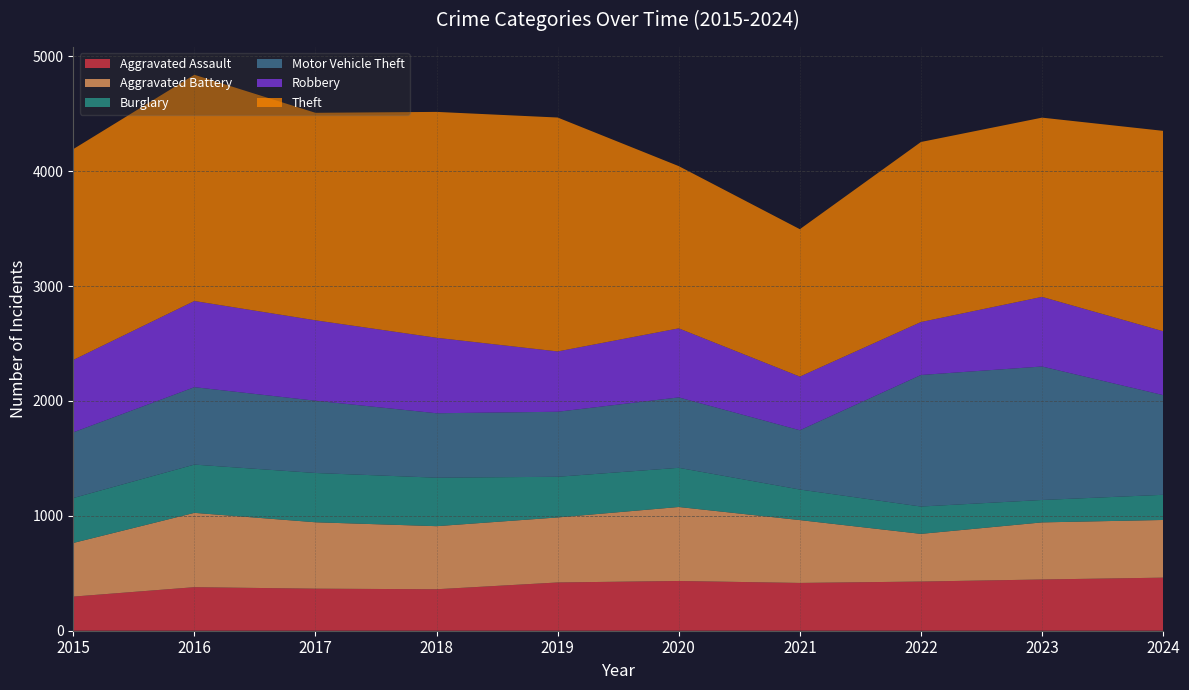

Reading left to right, what are all the values shown in this chart?

Aggravated Assault: 297	379	366	361	420	433	416	428	446	462
Aggravated Battery: 467	647	578	549	566	644	547	415	497	502
Burglary: 391	420	429	422	354	341	266	238	195	219
Motor Vehicle Theft: 572	674	629	561	566	613	516	1145	1162	868
Robbery: 630	750	700	657	525	601	467	461	606	556
Theft: 1835	1969	1806	1966	2036	1412	1283	1567	1560	1744